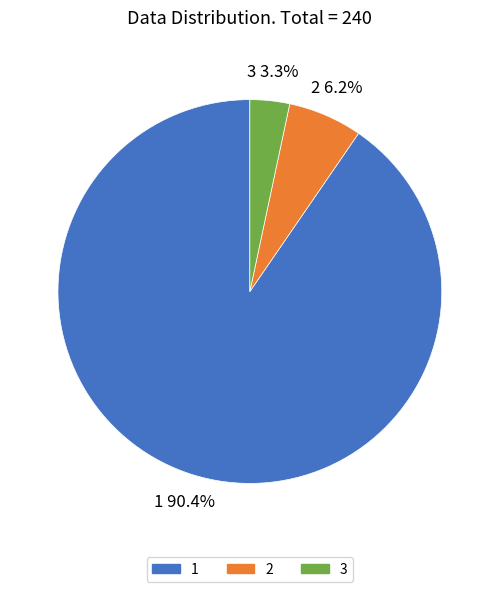

What is the smallest slice in the pie chart?

3